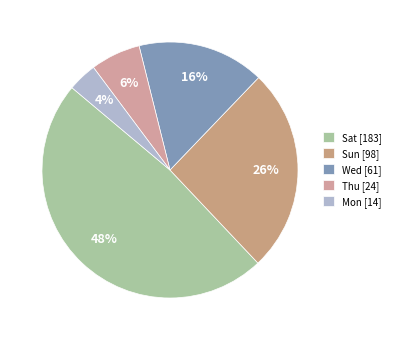

How many slices are in this pie chart?

5